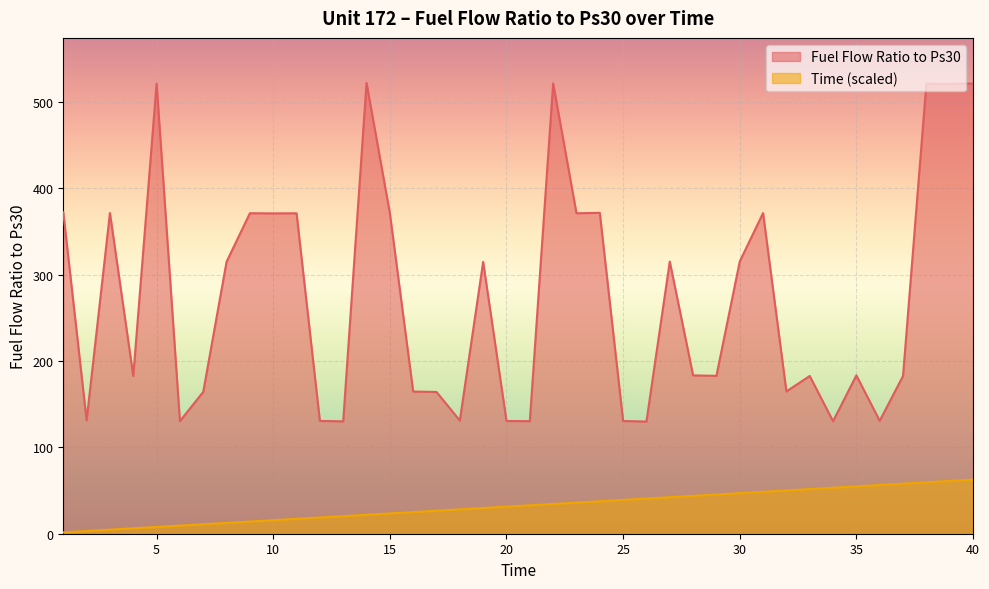

At which label is Time closest to 32?

20